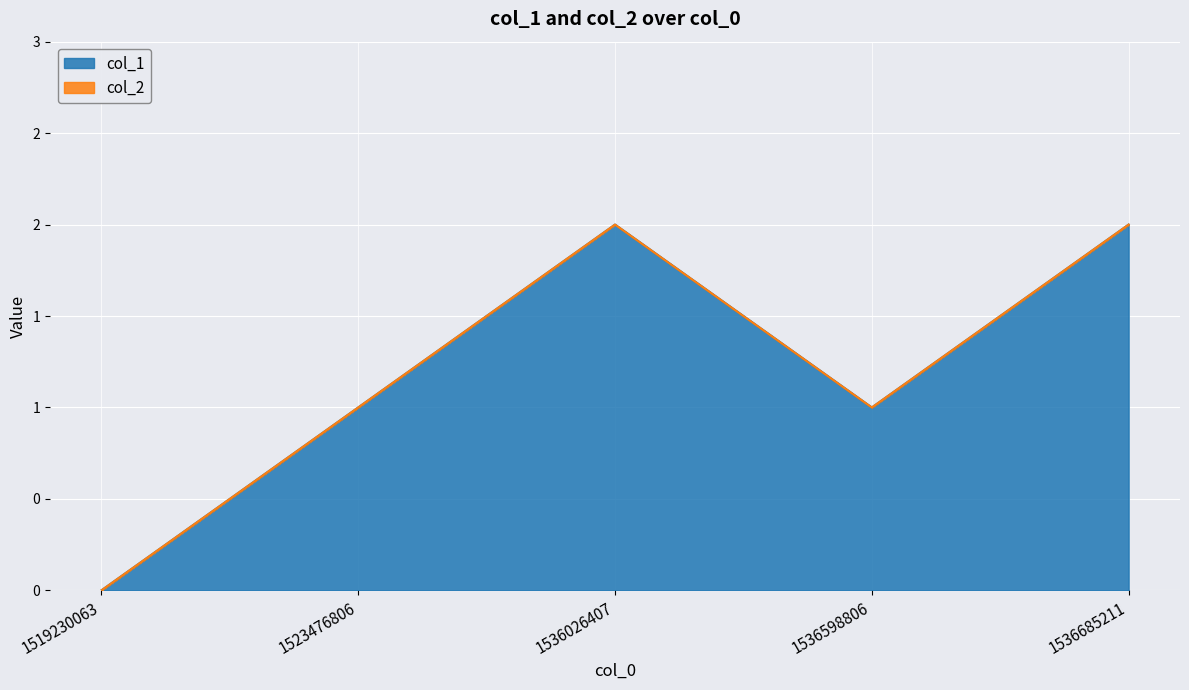

Rank the categories by value from lowest to highest.

1519230063, 1523476806, 1536598806, 1536026407, 1536685211